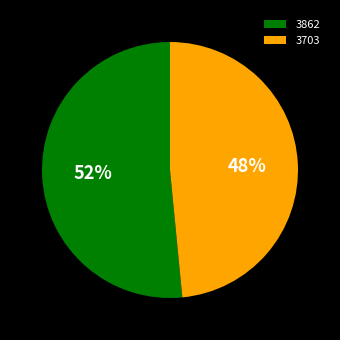

Is the sum of 3862 and 3703 greater than half?

Yes